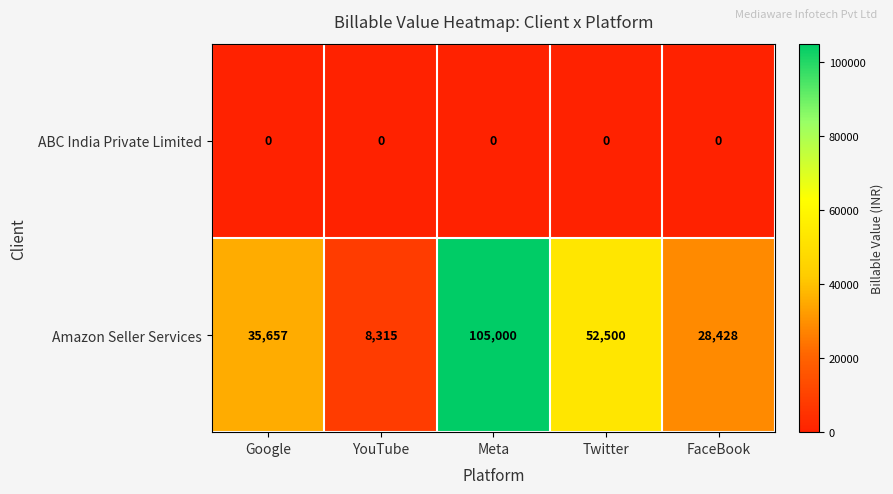

Rank the series by their maximum value, from lowest to highest.

ABC India Private Limited, Amazon Seller Services